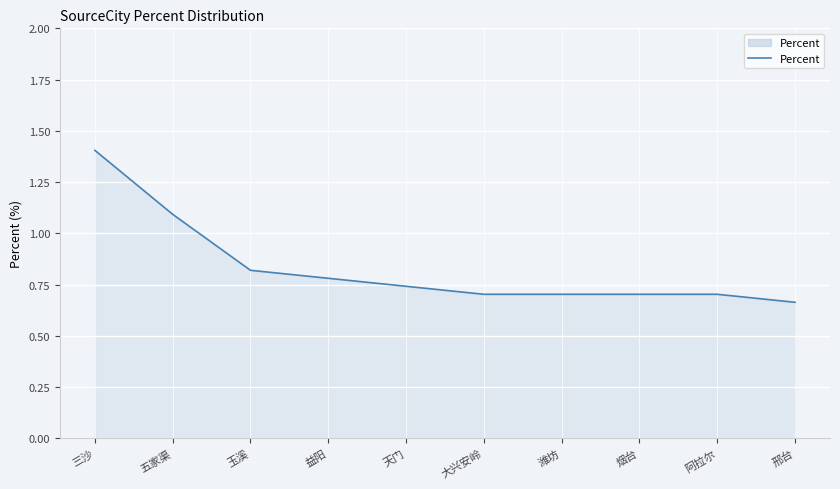

What position from the left is 五家渠?

2